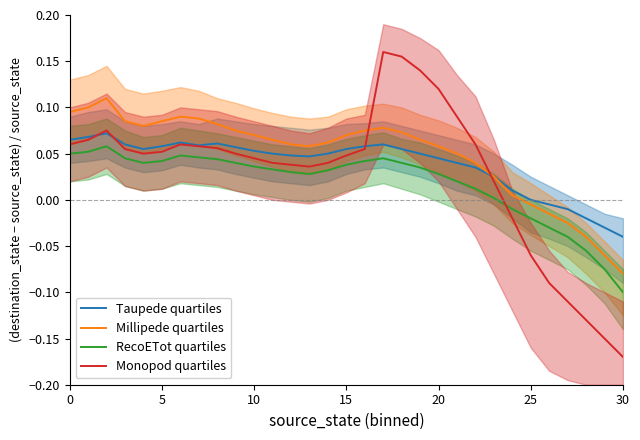

True or false: Monopod quartiles and RecoETot quartiles intersect in this chart.

True